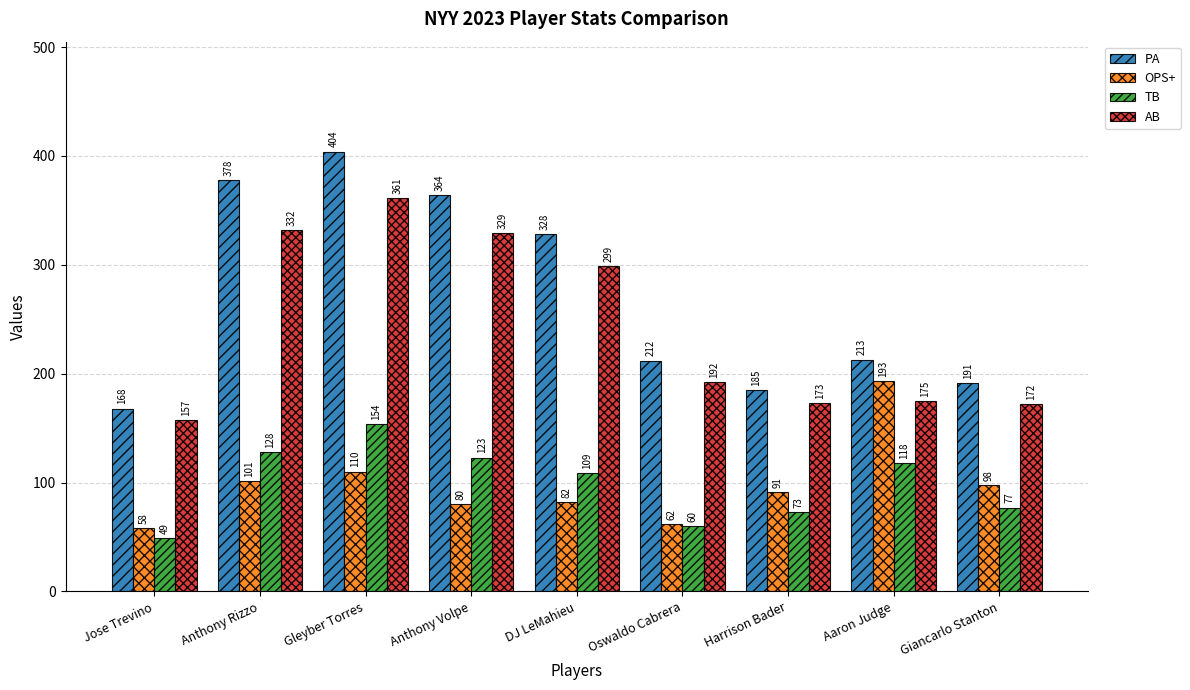

Reading left to right, extract all data points from this chart.

PA: 168	378	404	364	328	212	185	213	191
OPS+: 58	101	110	80	82	62	91	193	98
TB: 49	128	154	123	109	60	73	118	77
AB: 157	332	361	329	299	192	173	175	172